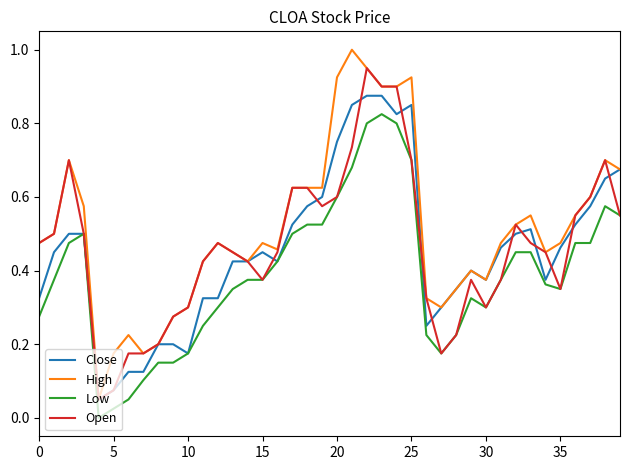

How many values in the Low series exceed 0?

39